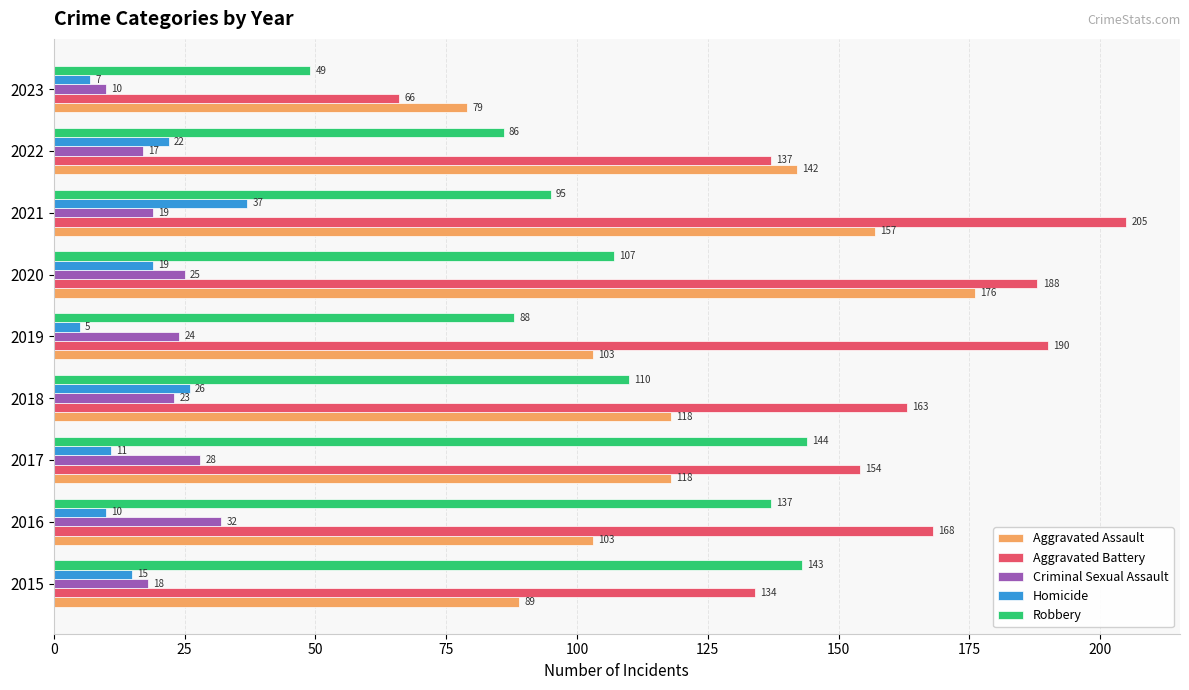

List the labels in order of Aggravated Battery value, largest first.

2021, 2019, 2020, 2016, 2018, 2017, 2022, 2015, 2023